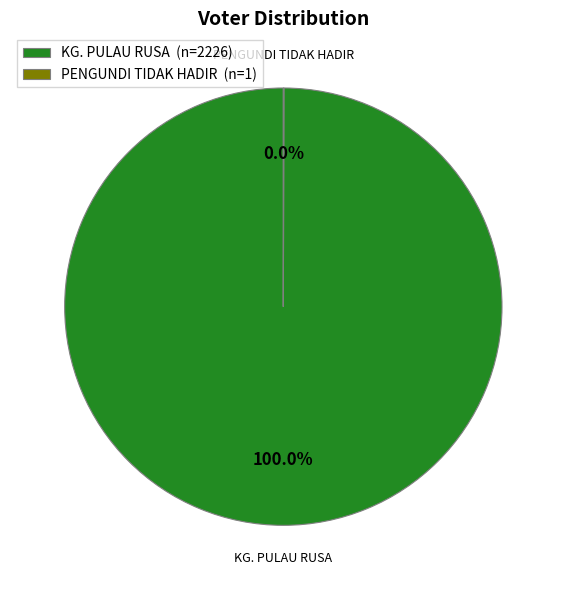

Does any single category account for the majority?

Yes